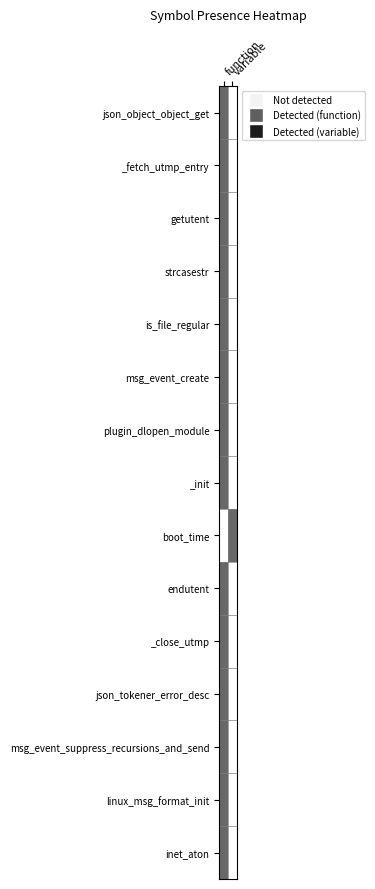

What is the spread (max minus min) of values at function?

1